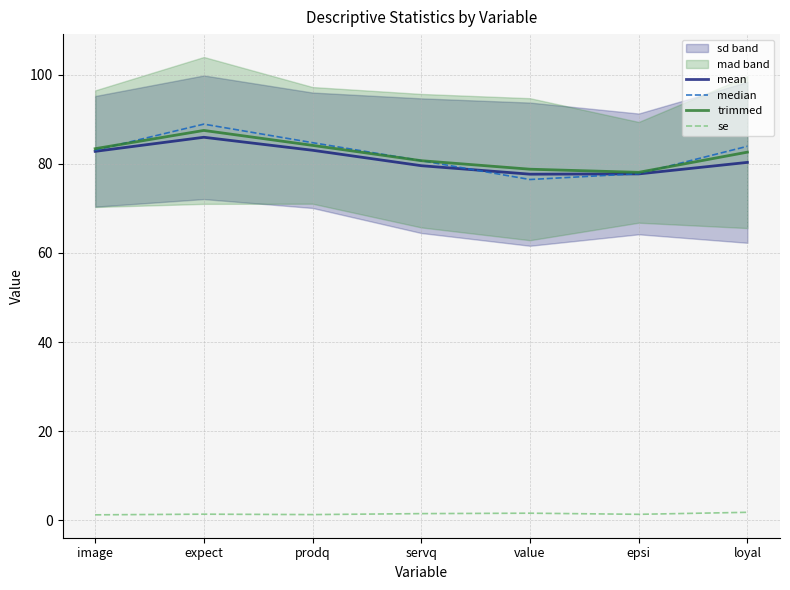

What position from the left is epsi?

6